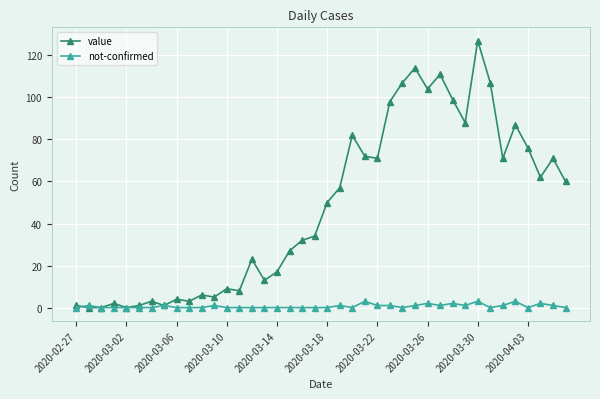

What is the greatest value displayed?

127